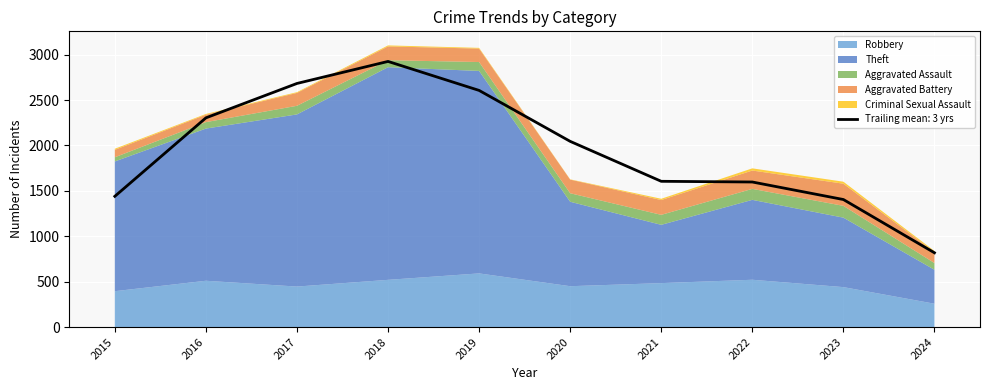

In Total, how many points are higher than both neighbors (excluding endpoints)?

2